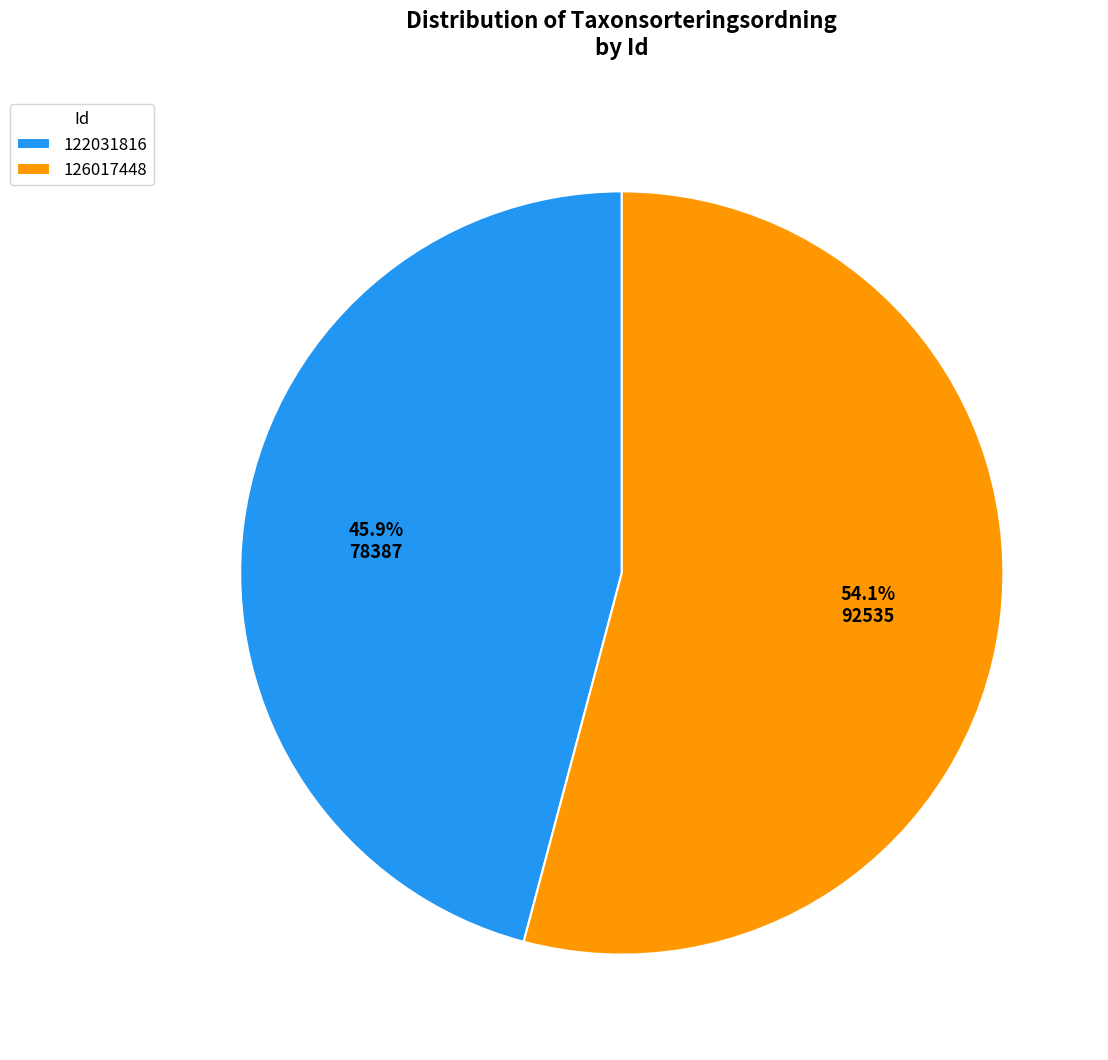

Which slice represents more than half of the pie?

126017448